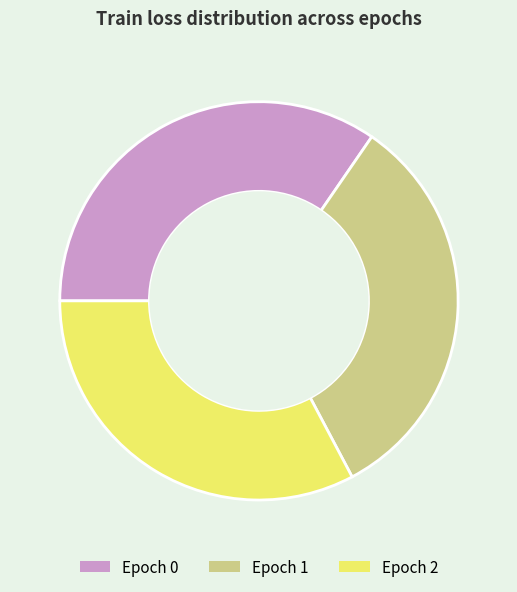

Do Epoch 2 and Epoch 1 together represent more than half of the pie?

Yes